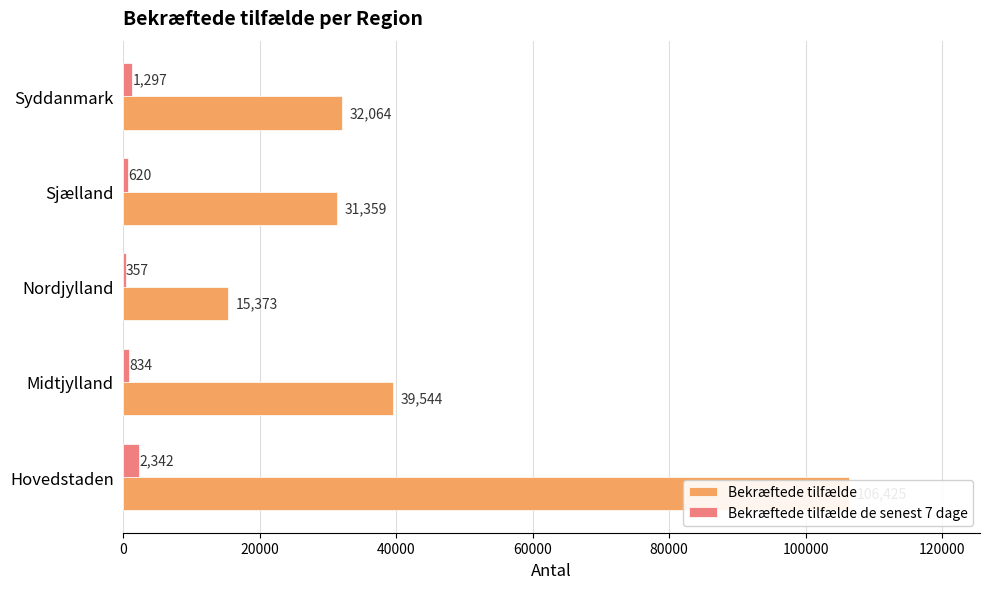

Is the value of Bekræftede tilfælde de senest 7 dage at 80000 greater than the value of Bekræftede tilfælde at 20000?

No